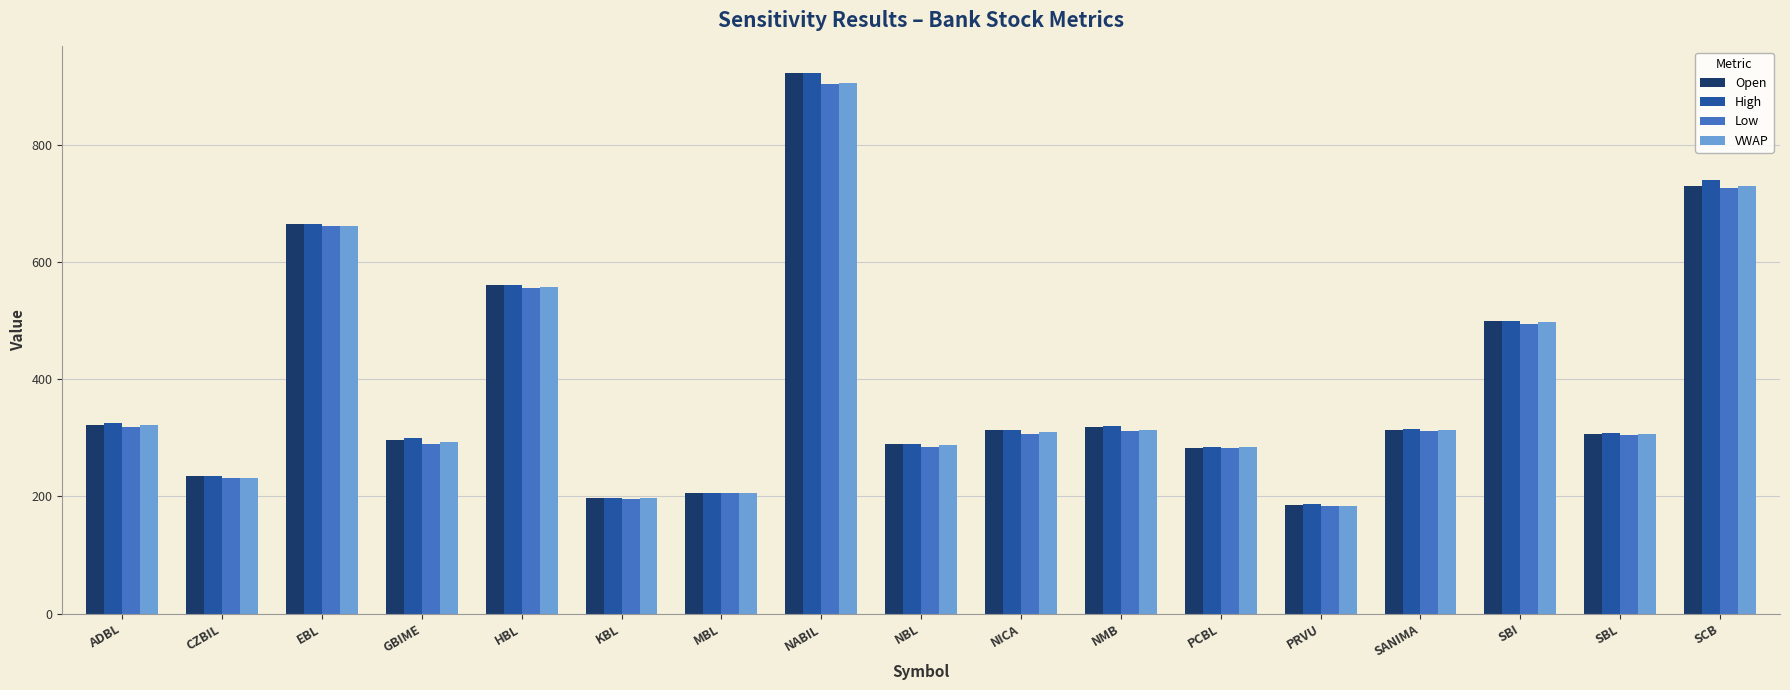

What is the spread (max minus min) of values at NMB?

9.0